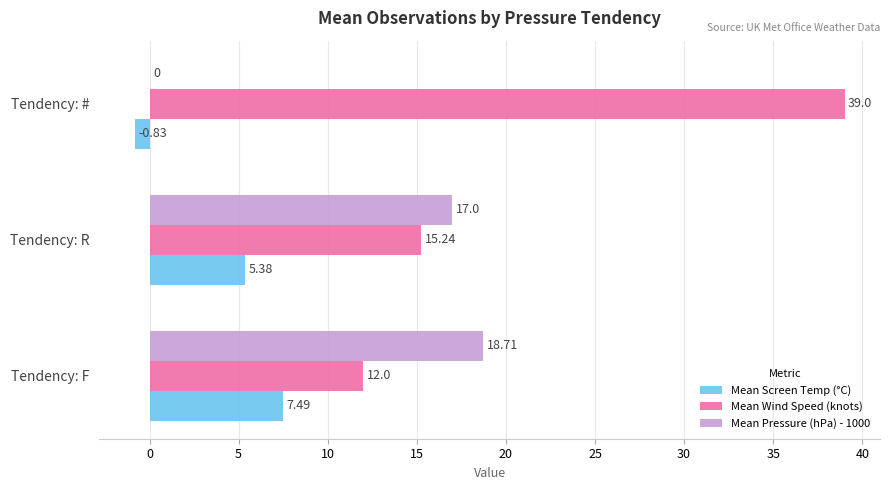

At which category does the chart reach its peak across all series?

Tendency: #